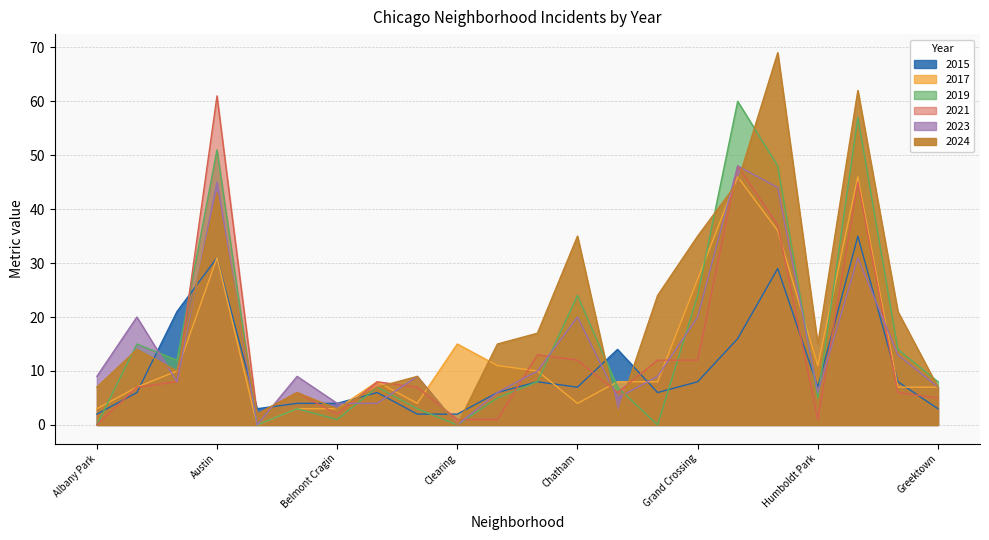

What is the label of the 21st point from the right?

Armour Square